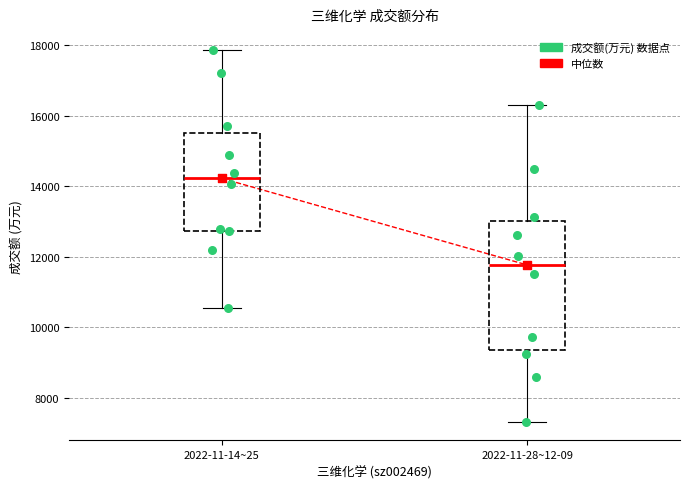

Reading left to right, transcribe this box plot: for each box, give where its median line is, the range the box spans, and where its two whiskers end, as read against the y-axis. The values are not printed on the chart, so give them approximately, as read against the axis.

2022-11-14~25: median 14200, box 12800 to 15600, whiskers 10600 to 17800
2022-11-28~12-09: median 11800, box 9400 to 13000, whiskers 7400 to 16200